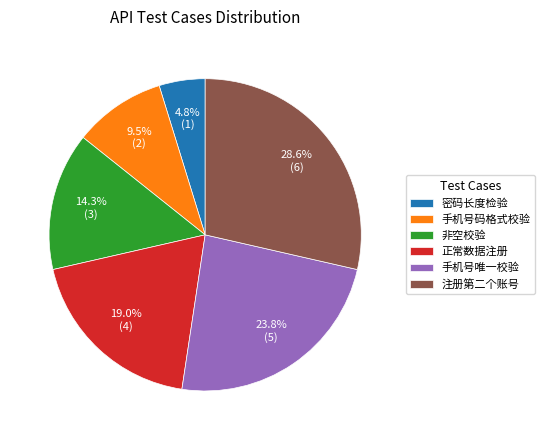

To the nearest percent, what is the average slice percentage?

17%